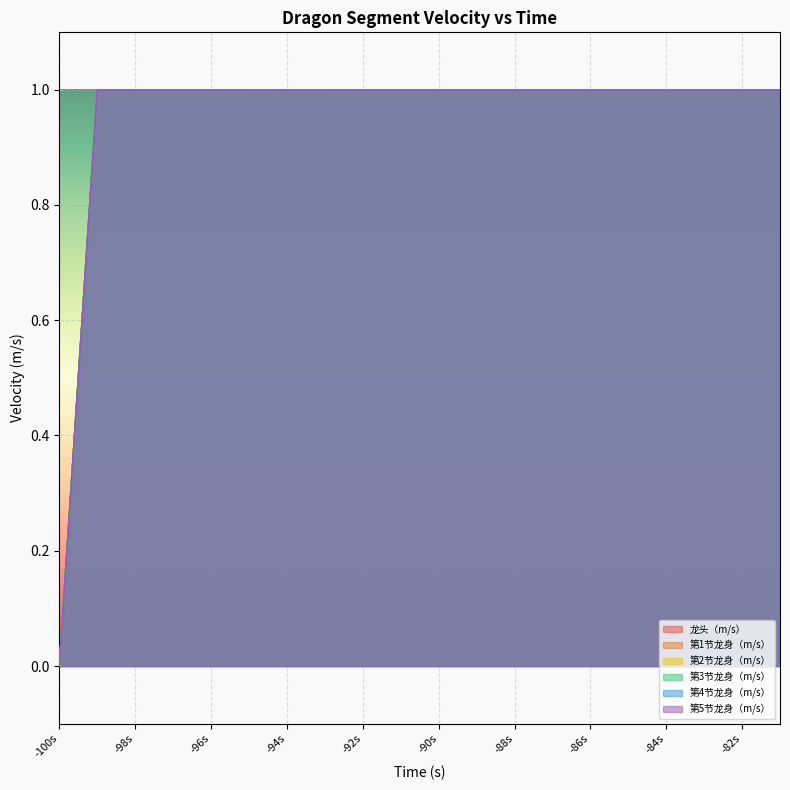

How many lines are shown in the chart?

6